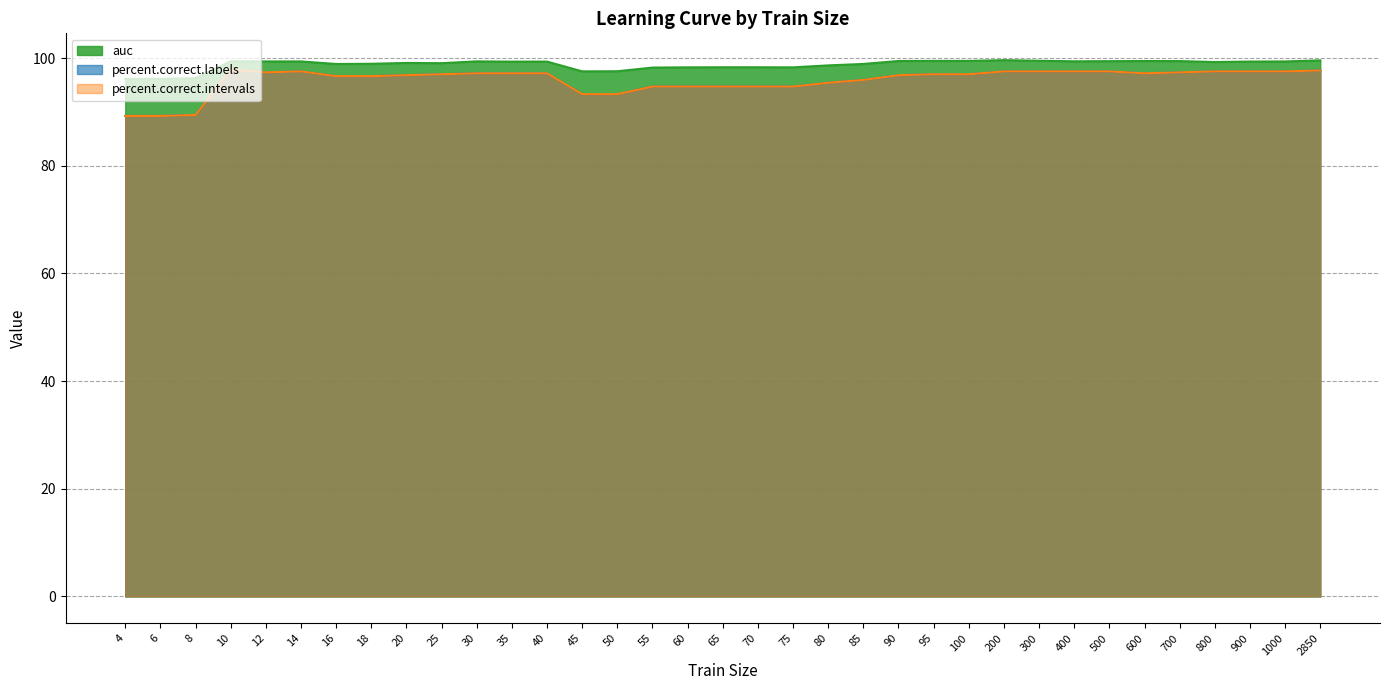

True or false: percent.correct.labels and percent.correct.intervals intersect in this chart.

False